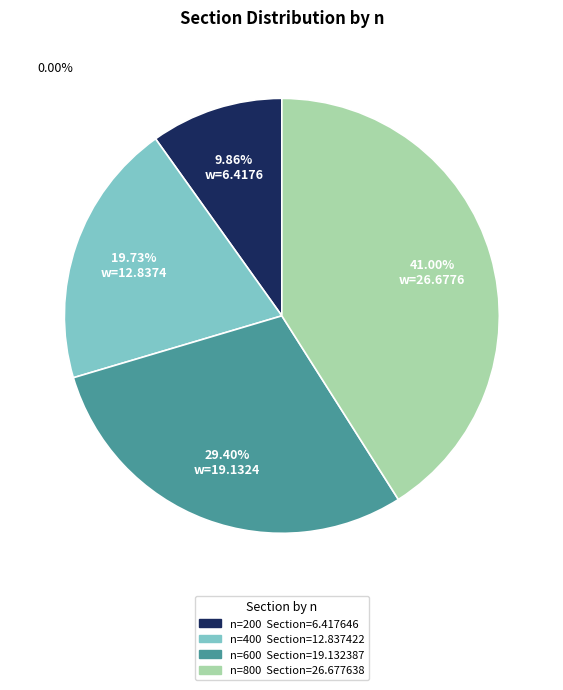

Does any single category account for the majority?

No